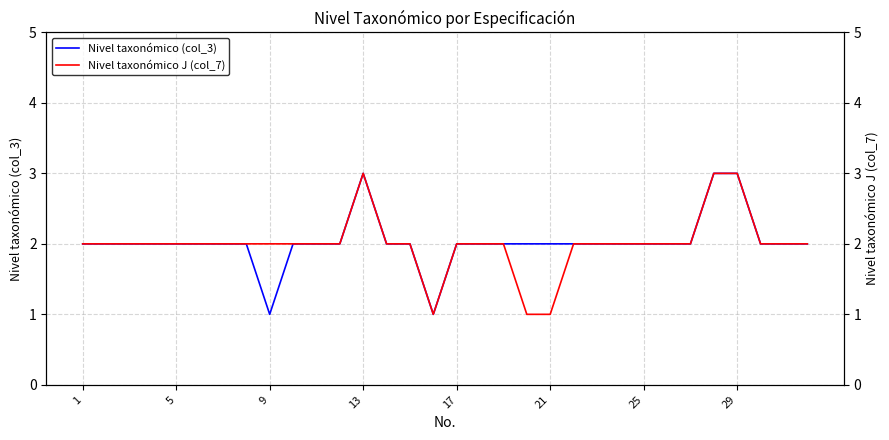

Which series has the widest spread of values?

Nivel taxonómico (col_3)